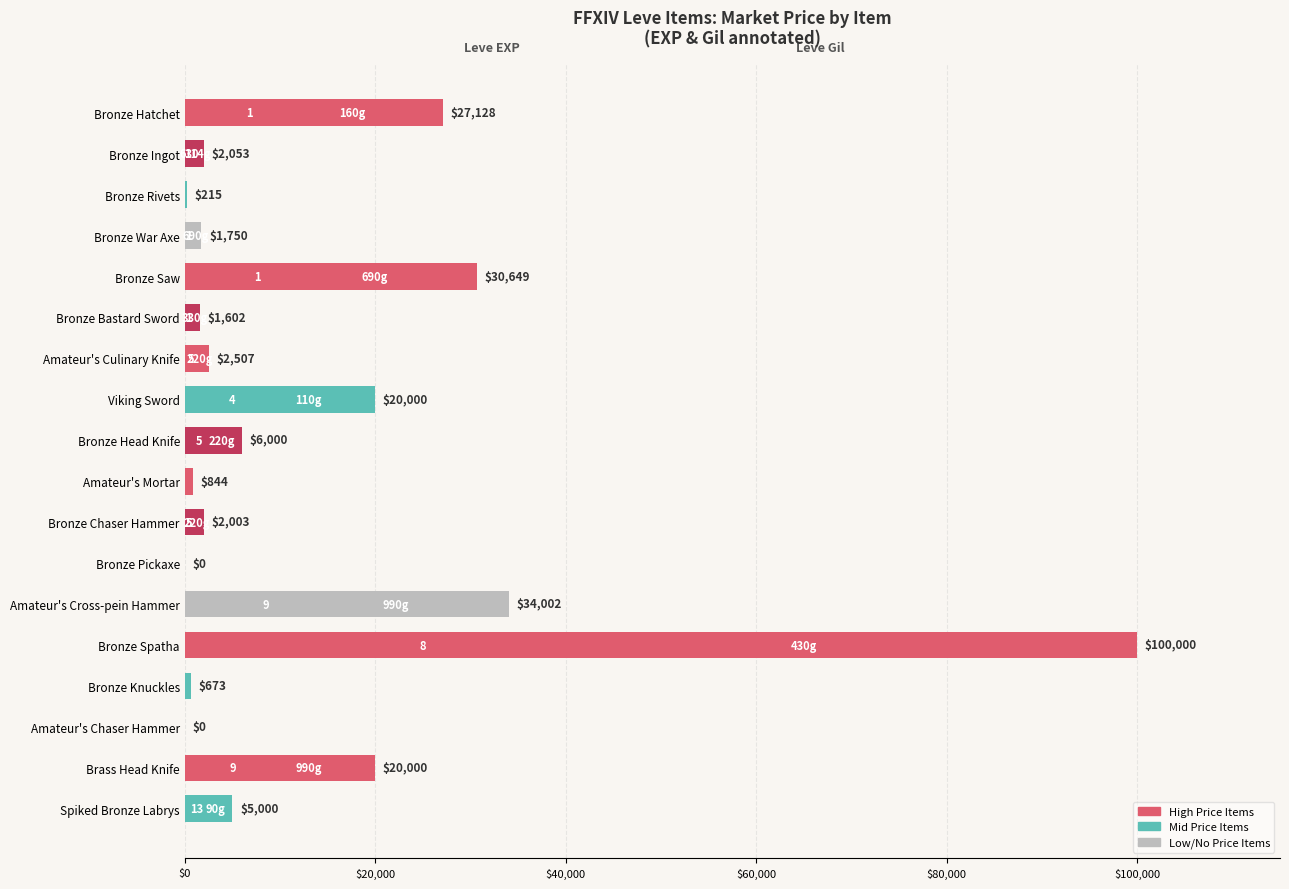

Count the number of data series in this chart.

1